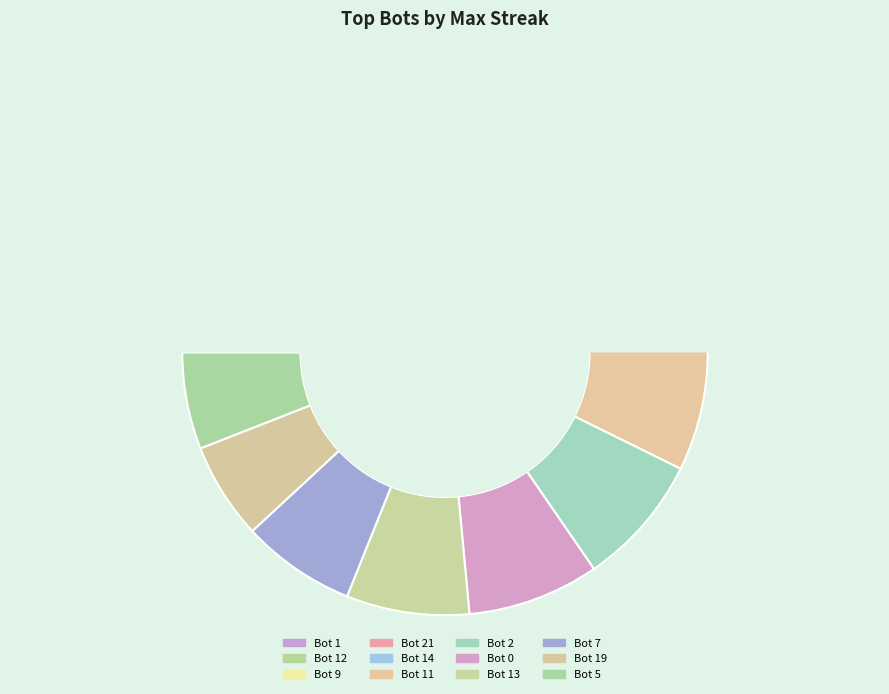

To the nearest percent, what is the combined percentage of Bot 2 and Bot 9?

17%